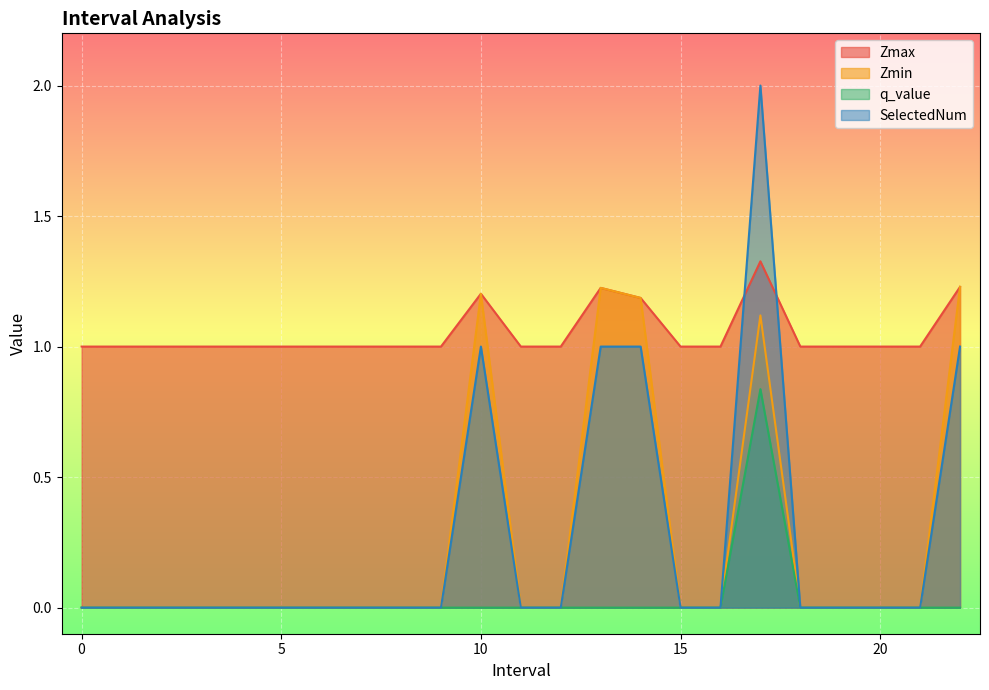

Which series has the largest total across all categories?

Zmax